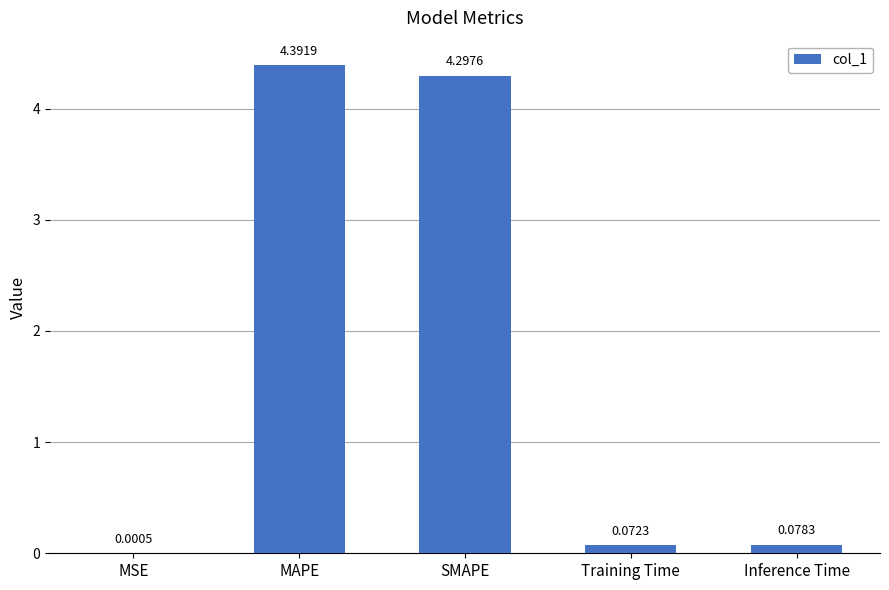

What is the average value?

1.8